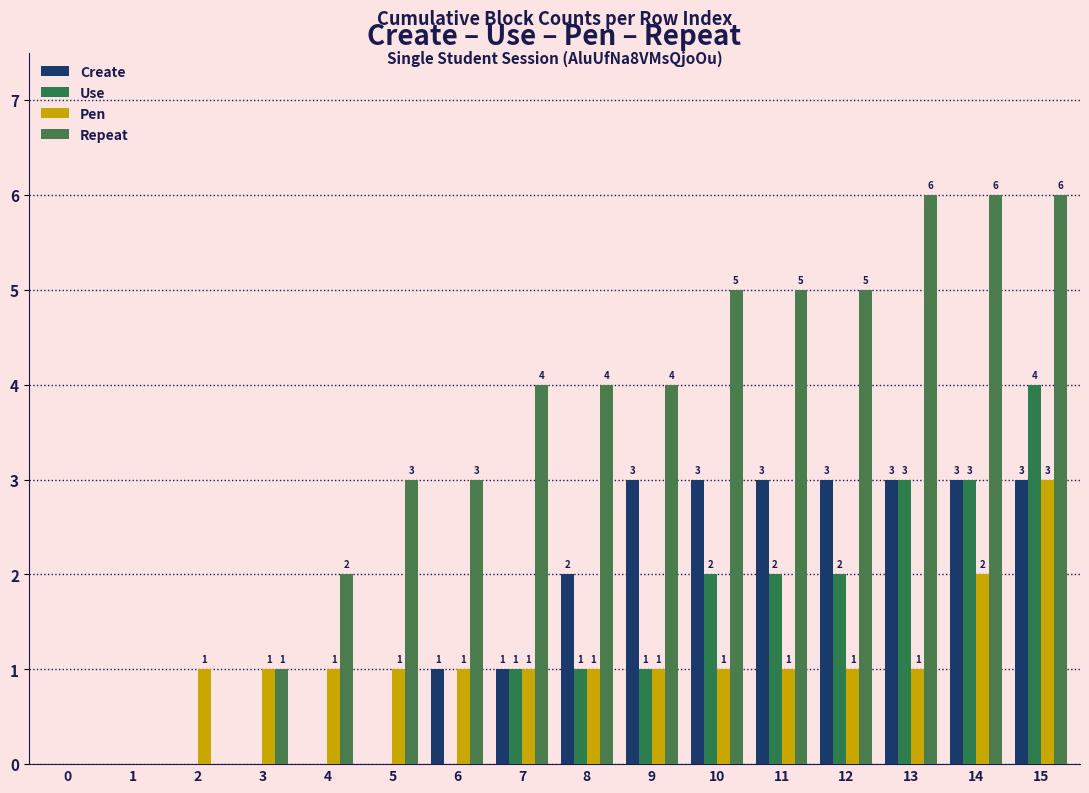

What are all the series names shown in the legend?

Create, Use, Pen, Repeat